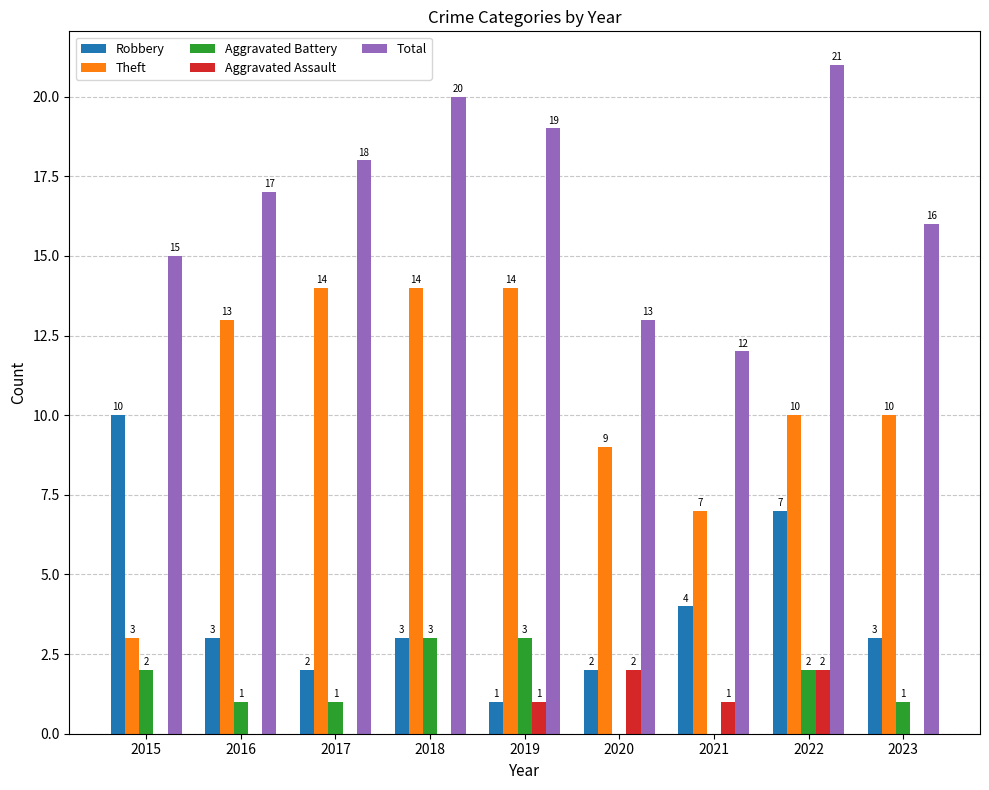

What is the sum of all Total values?

151